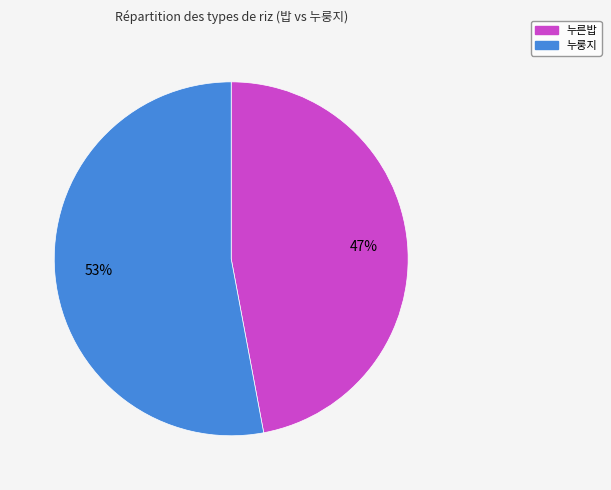

How many slices are in this pie chart?

2